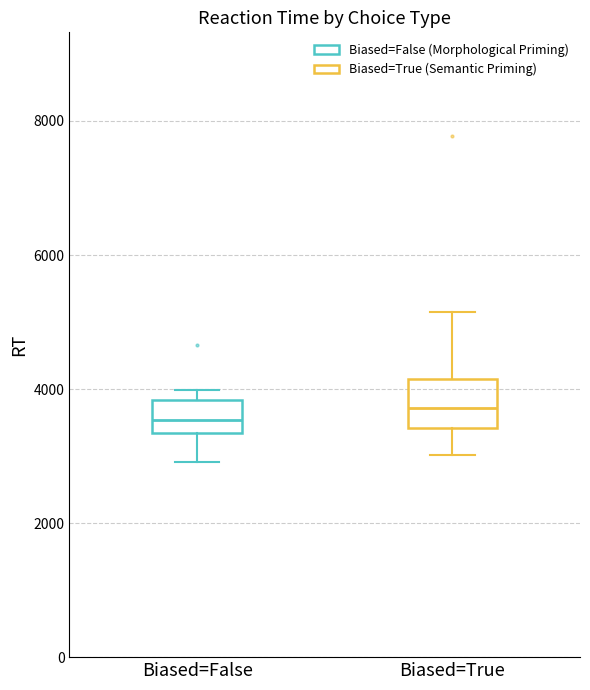

Reading left to right, transcribe this box plot: for each box, give where its median line is, the range the box spans, and where its two whiskers end, as read against the y-axis. The values are not printed on the chart, so give them approximately, as read against the axis.

Biased=False: median 3600, box 3400 to 3800, whiskers 3000 to 4000
Biased=True: median 3800, box 3400 to 4200, whiskers 3000 to 5200